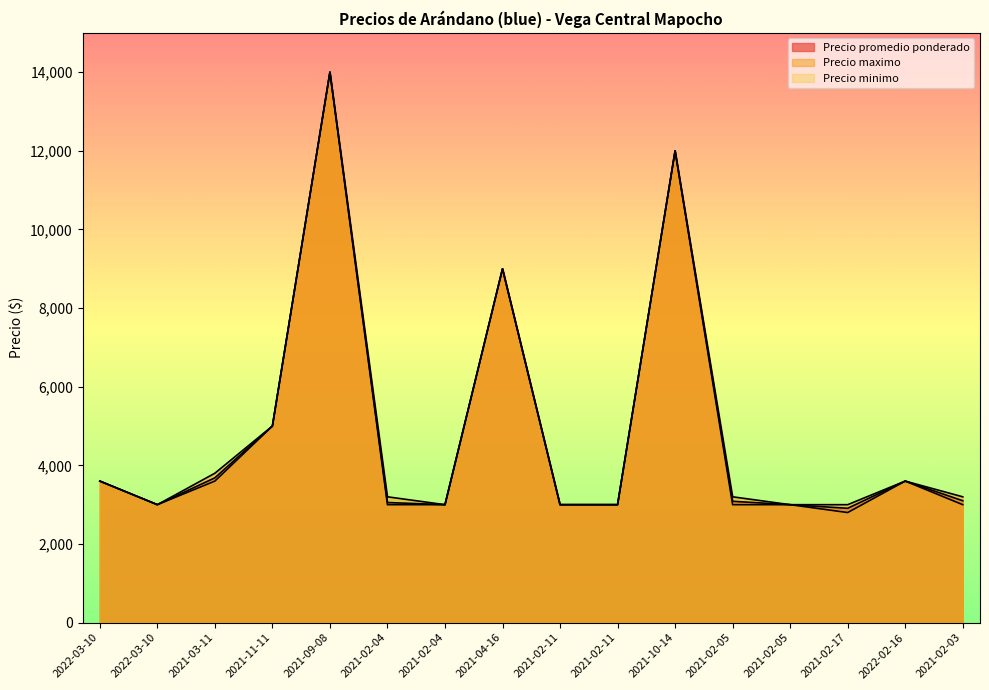

True or false: Precio maximo and Precio promedio ponderado cross at least once.

False